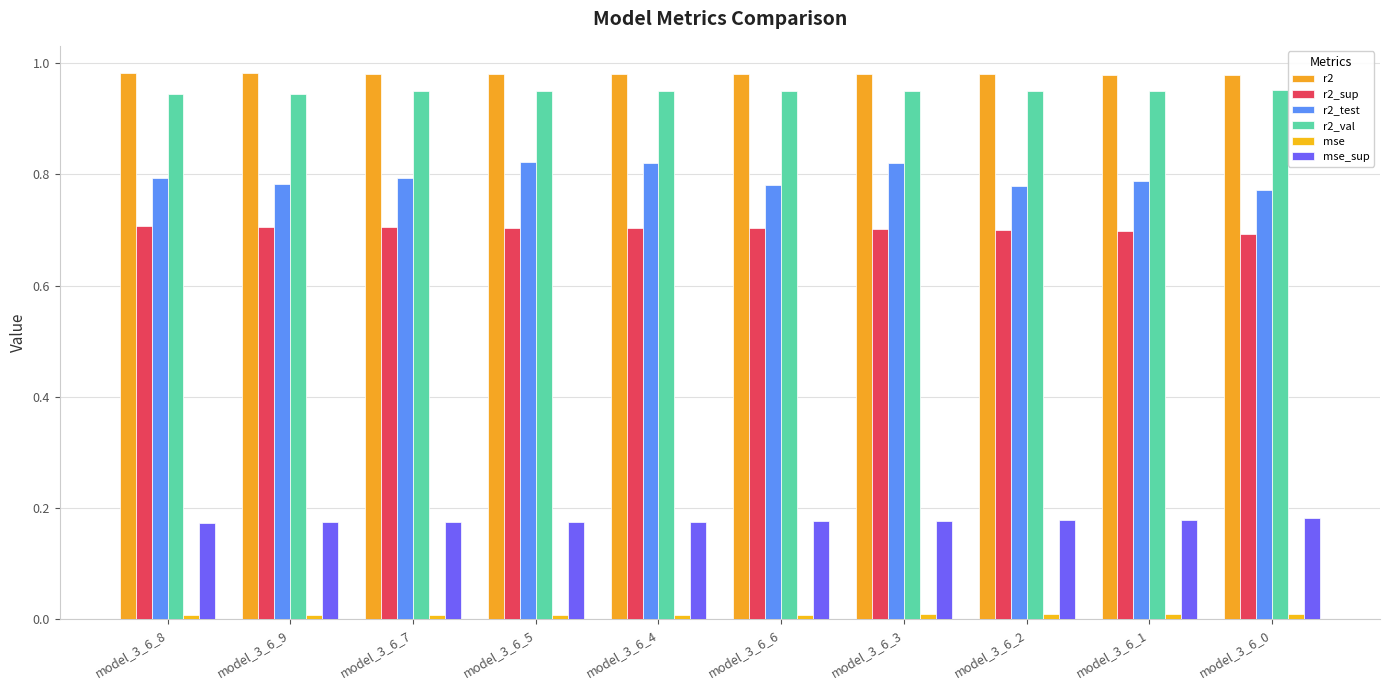

Which series has the widest spread of values?

r2_test